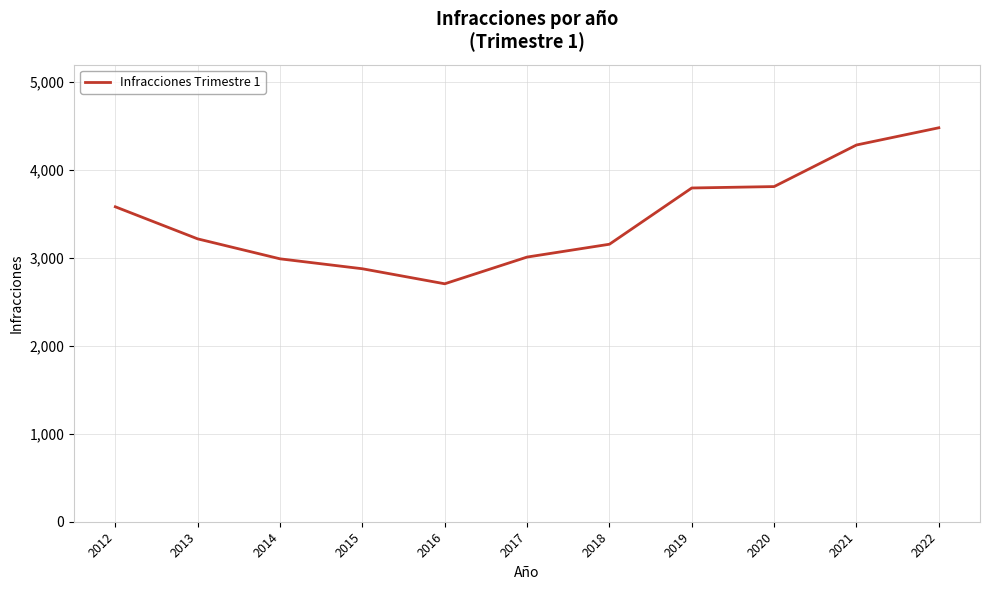

What is the difference between the maximum and minimum values?

1775